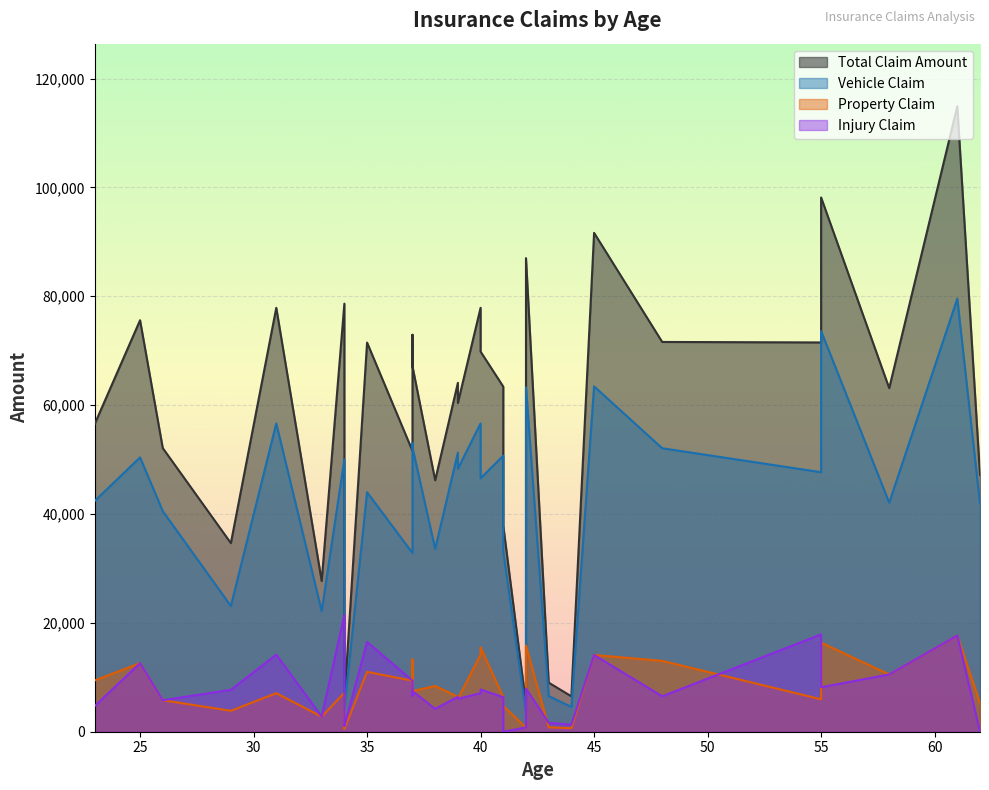

What is the sum of the injury_claim values at 38 and 45?

18300.0